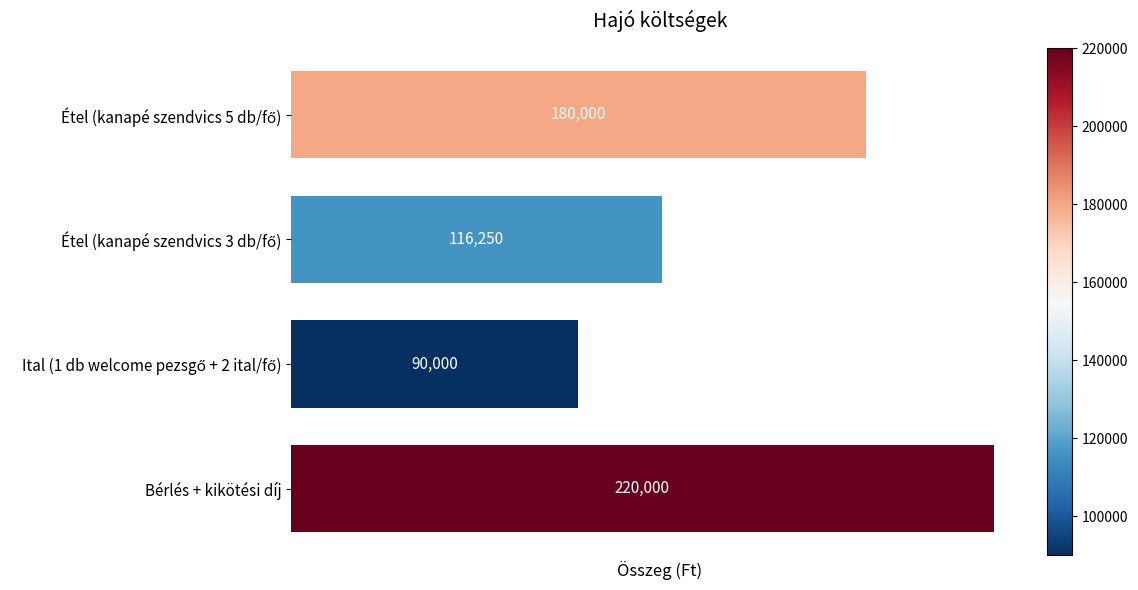

Reading bottom to top, what are all the values shown in this chart?

220000	90000	116250	180000